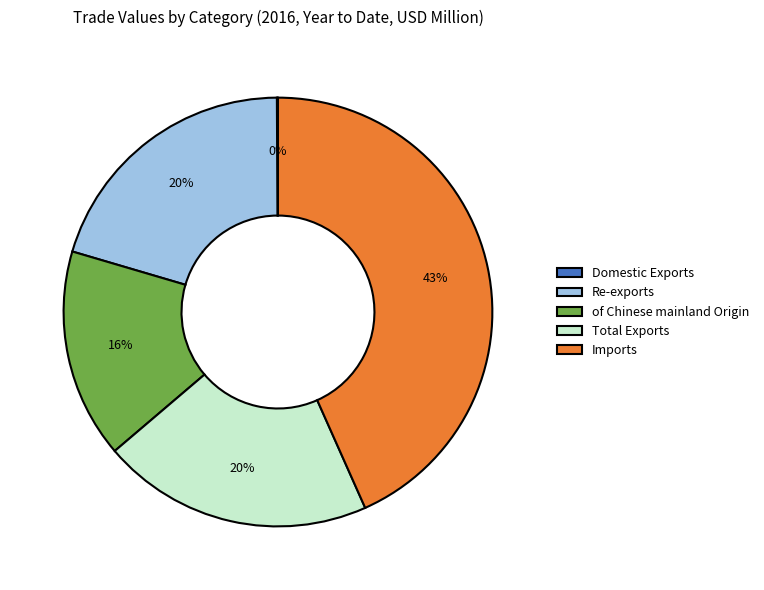

What is the ratio of the value at Total Exports to the value at Re-exports?

1.0